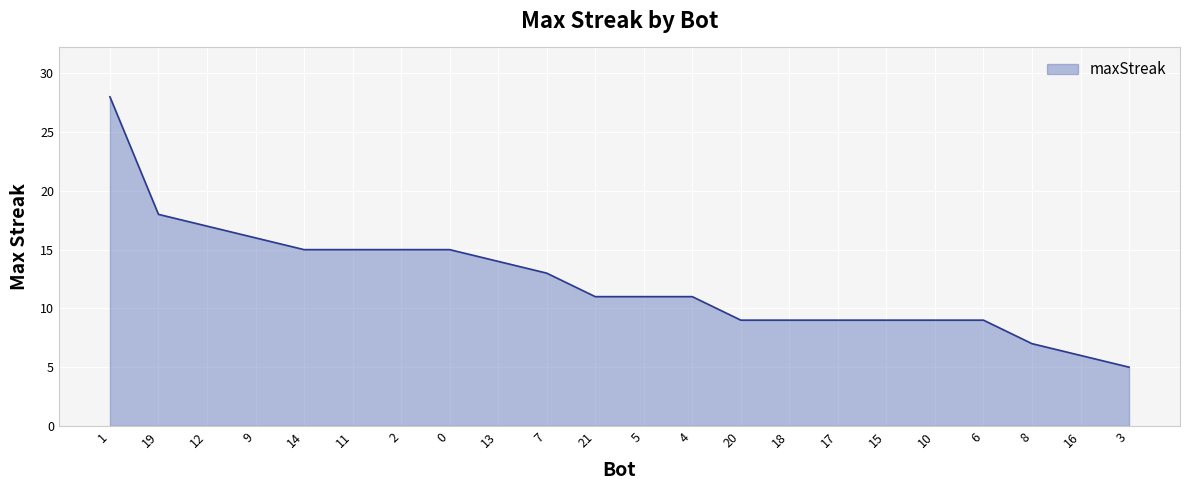

What position from the right is 2?

16